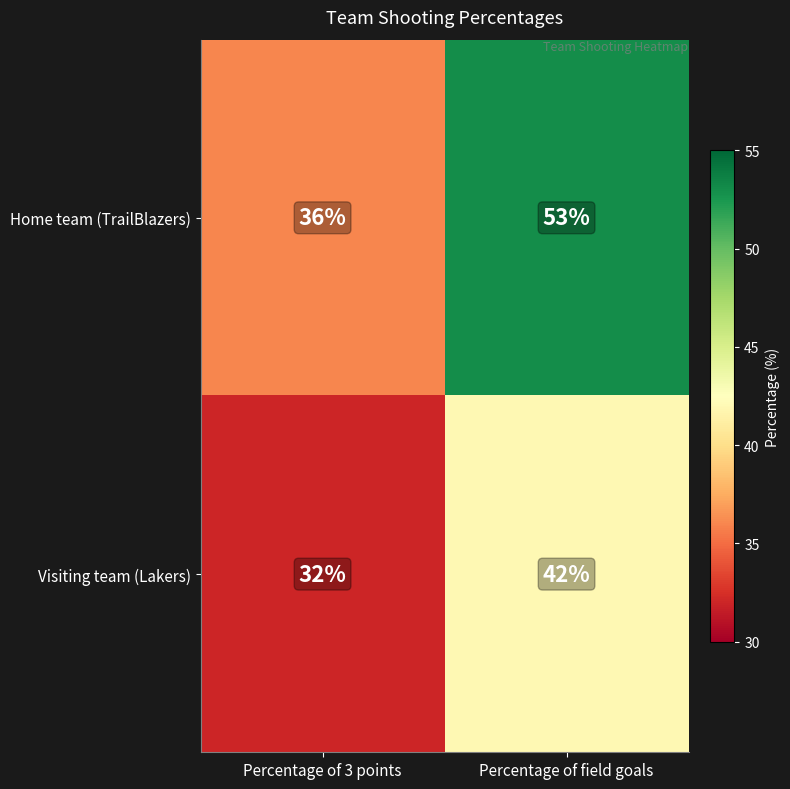

Reading left to right, what are all the values shown in this chart?

Home team (TrailBlazers): Percentage of 3 points=36	Percentage of field goals=53
Visiting team (Lakers): Percentage of 3 points=32	Percentage of field goals=42